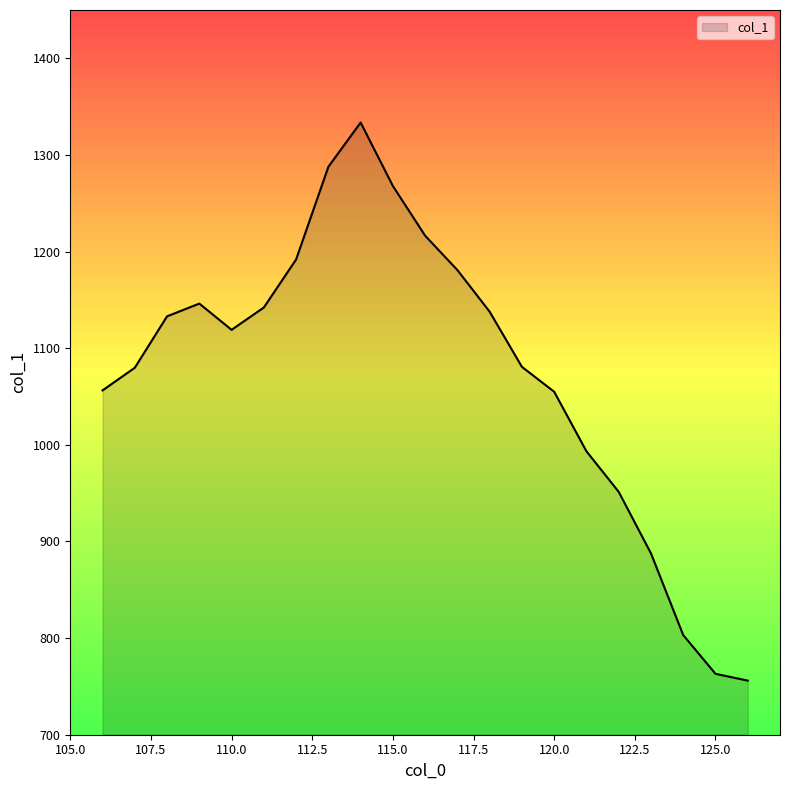

True or false: there are more than 1 points higher than both neighbors.

True